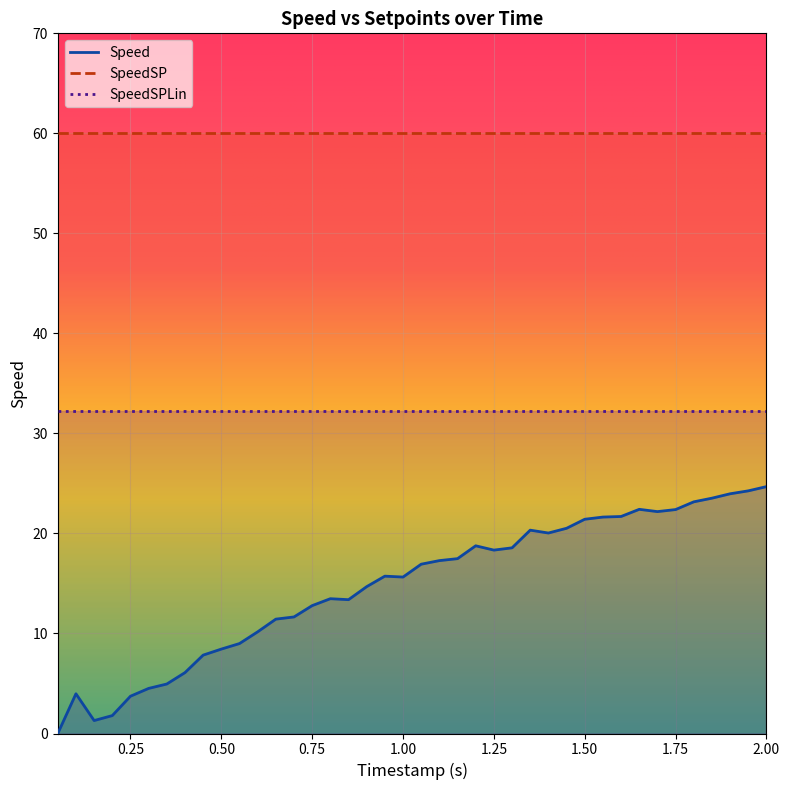

Reading left to right, what are all the values shown in this chart?

Speed: 0.0	4.0	1.3	1.8	3.7	4.5	4.9	6.1	7.8	8.4	9.0	10.2	11.4	11.7	12.8	13.5	13.4	14.7	15.7	15.6	16.9	17.3	17.5	18.8	18.3	18.6	20.3	20.0	20.5	21.4	21.6	21.7	22.4	22.2	22.4	23.2	23.5	24.0	24.3	24.7
SpeedSP: 60.0	60.0	60.0	60.0	60.0	60.0	60.0	60.0	60.0	60.0	60.0	60.0	60.0	60.0	60.0	60.0	60.0	60.0	60.0	60.0	60.0	60.0	60.0	60.0	60.0	60.0	60.0	60.0	60.0	60.0	60.0	60.0	60.0	60.0	60.0	60.0	60.0	60.0	60.0	60.0
SpeedSPLin: 32.3	32.3	32.3	32.3	32.3	32.3	32.3	32.3	32.3	32.3	32.3	32.3	32.3	32.3	32.3	32.3	32.3	32.3	32.3	32.3	32.3	32.3	32.3	32.3	32.3	32.3	32.3	32.3	32.3	32.3	32.3	32.3	32.3	32.3	32.3	32.3	32.3	32.3	32.3	32.3